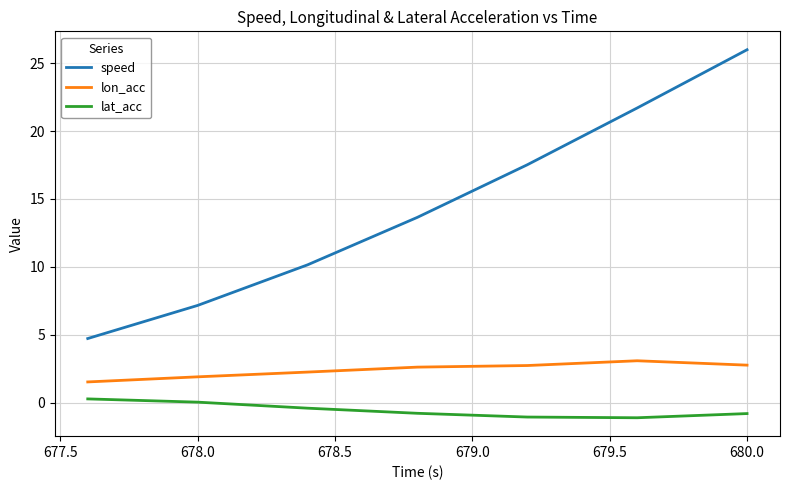

What is the smallest value displayed?

-1.1